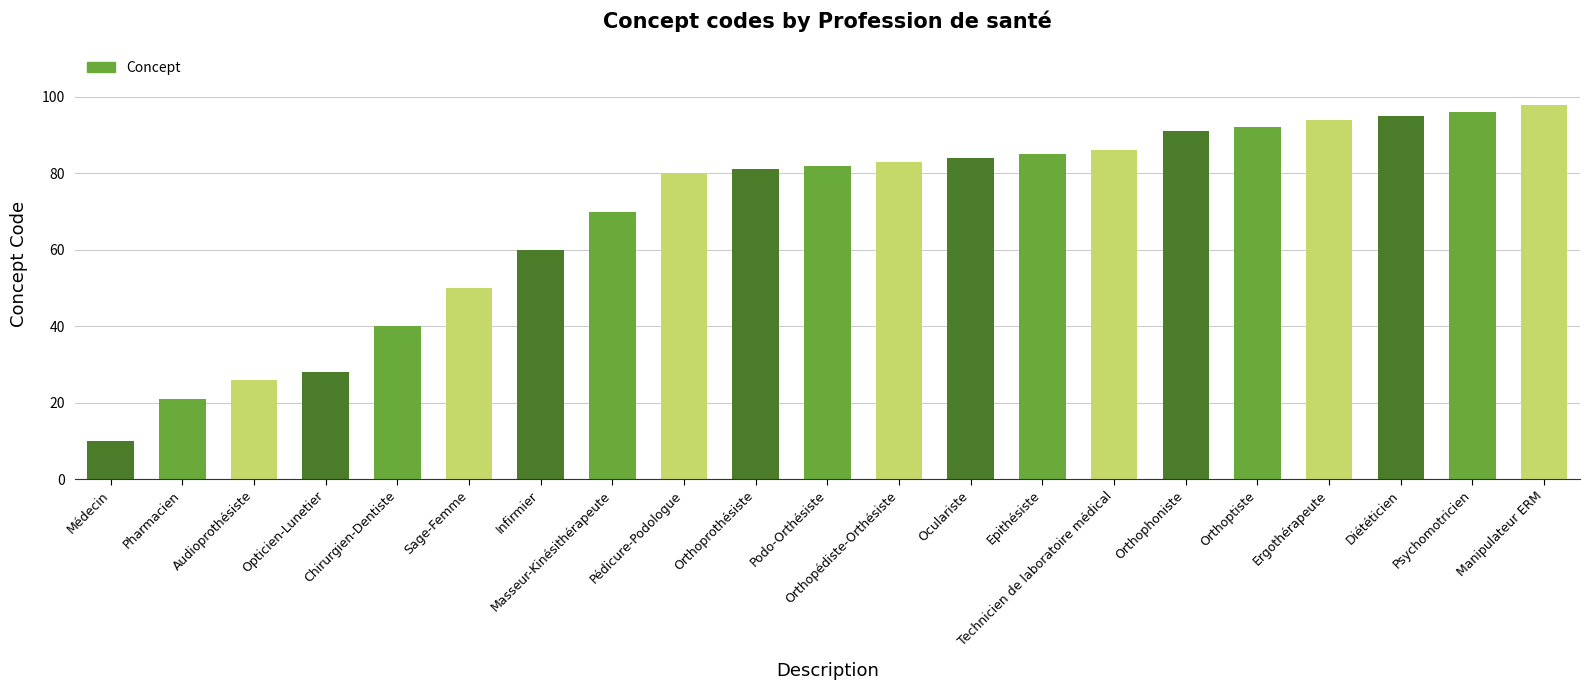

Reading left to right, what are all the values shown in this chart?

10	21	26	28	40	50	60	70	80	81	82	83	84	85	86	91	92	94	95	96	98